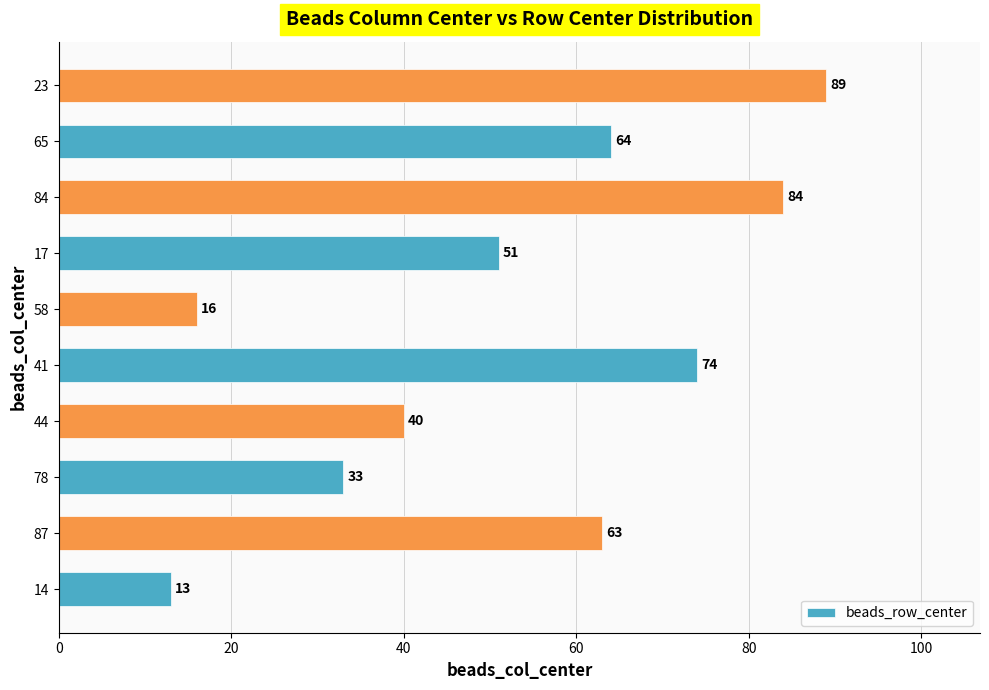

Reading bottom to top, what are all the values shown in this chart?

13	63	33	40	74	16	51	84	64	89